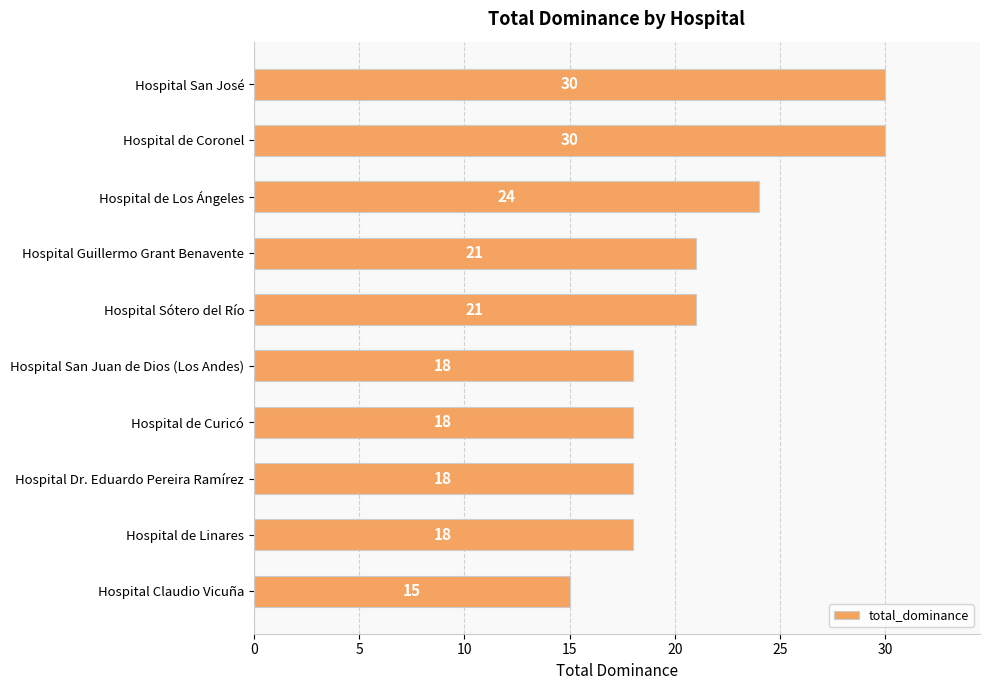

Reading top to bottom, transcribe all the data shown in this chart.

Hospital San José=30	Hospital de Coronel=30	Hospital de Los Ángeles=24	Hospital Guillermo Grant Benavente=21	Hospital Sótero del Río=21	Hospital San Juan de Dios (Los Andes)=18	Hospital de Curicó=18	Hospital Dr. Eduardo Pereira Ramírez=18	Hospital de Linares=18	Hospital Claudio Vicuña=15